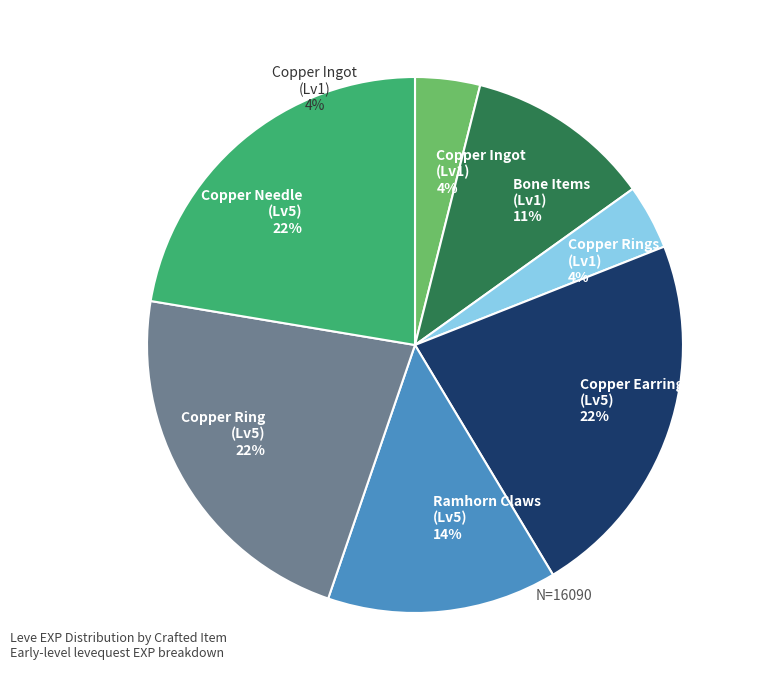

True or false: Copper Needle (Lv5) 22% accounts for 22% of the total.

True